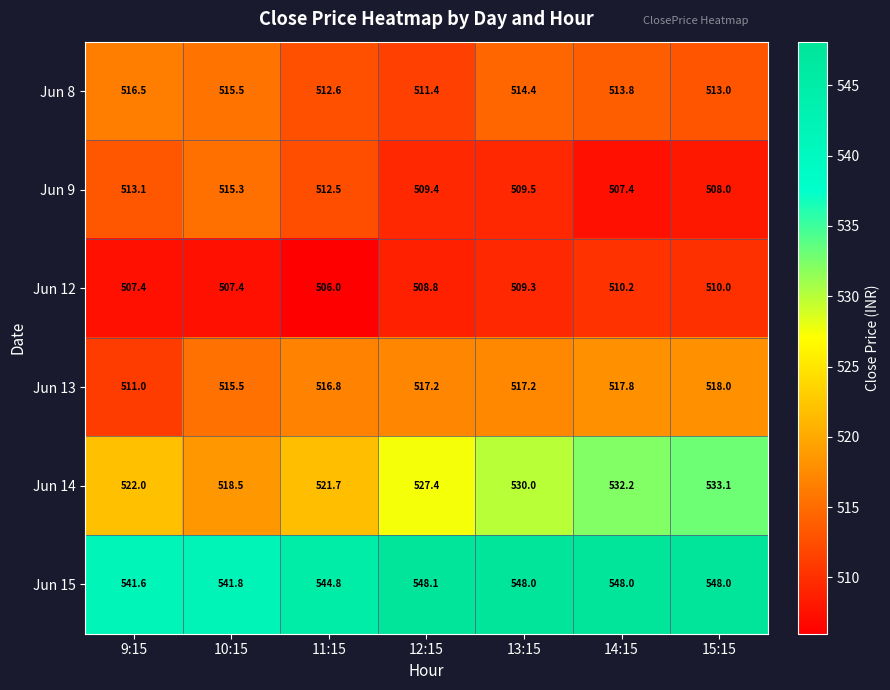

What is the difference between the highest and lowest values at 10:15?

34.4